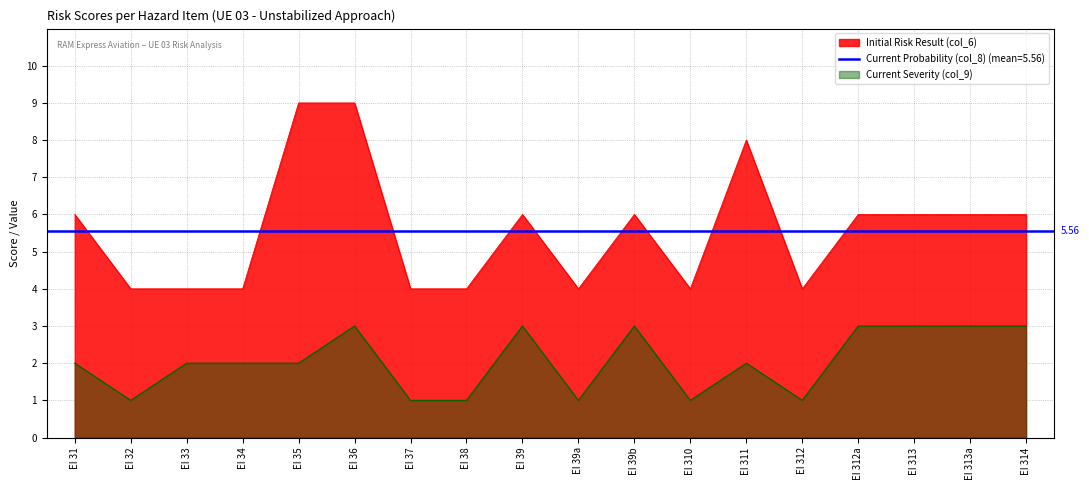

True or false: Initial Risk Result (col_6) and Current Severity (col_9) cross at least once.

False